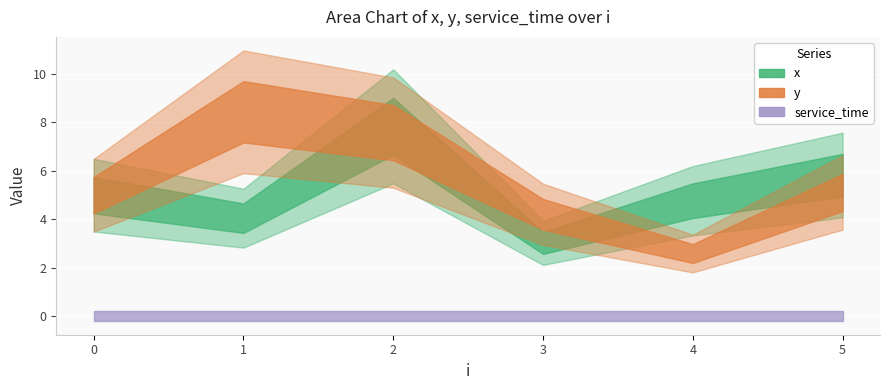

Between 2 and 5, which is larger?

2